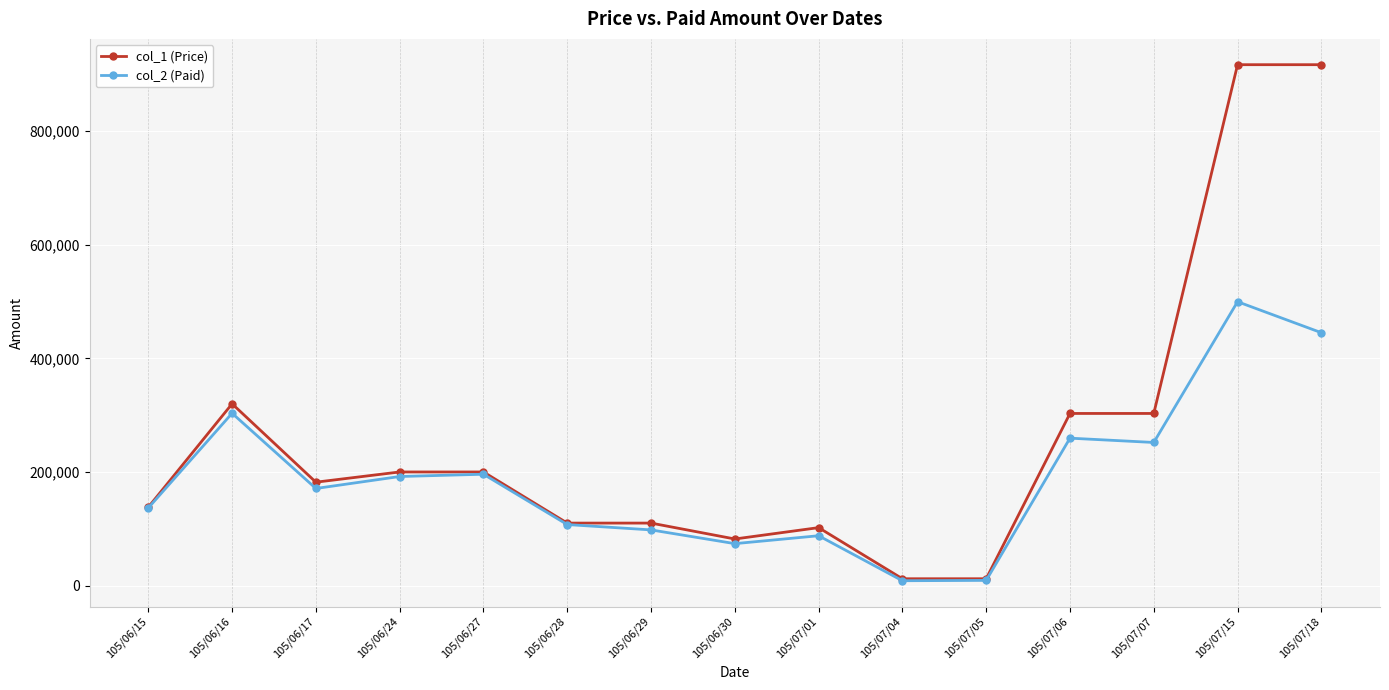

What is the difference between the maximum and minimum values in the col_1 (Price) series?

905000